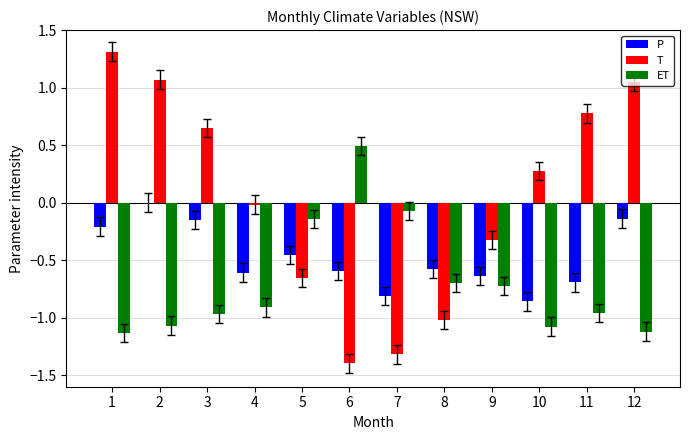

Does the chart contain stacked bars?

No